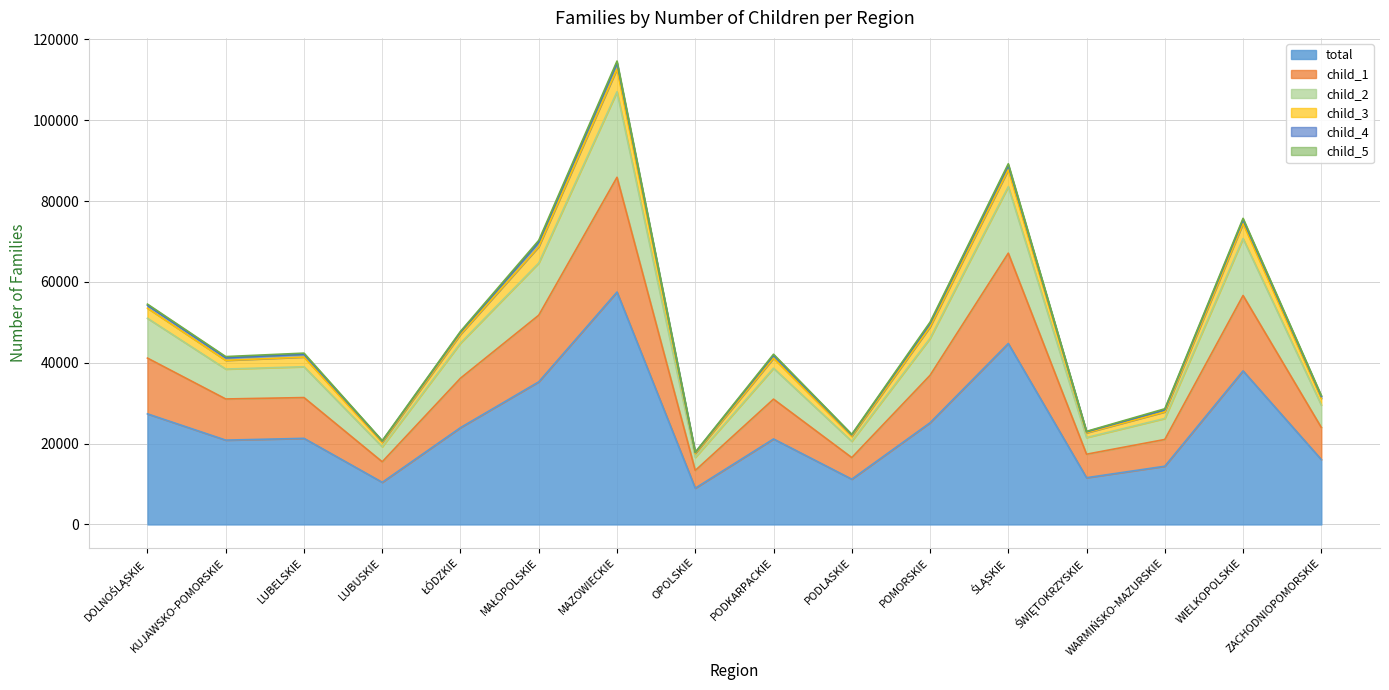

Does the chart display data point markers on the line(s)?

No